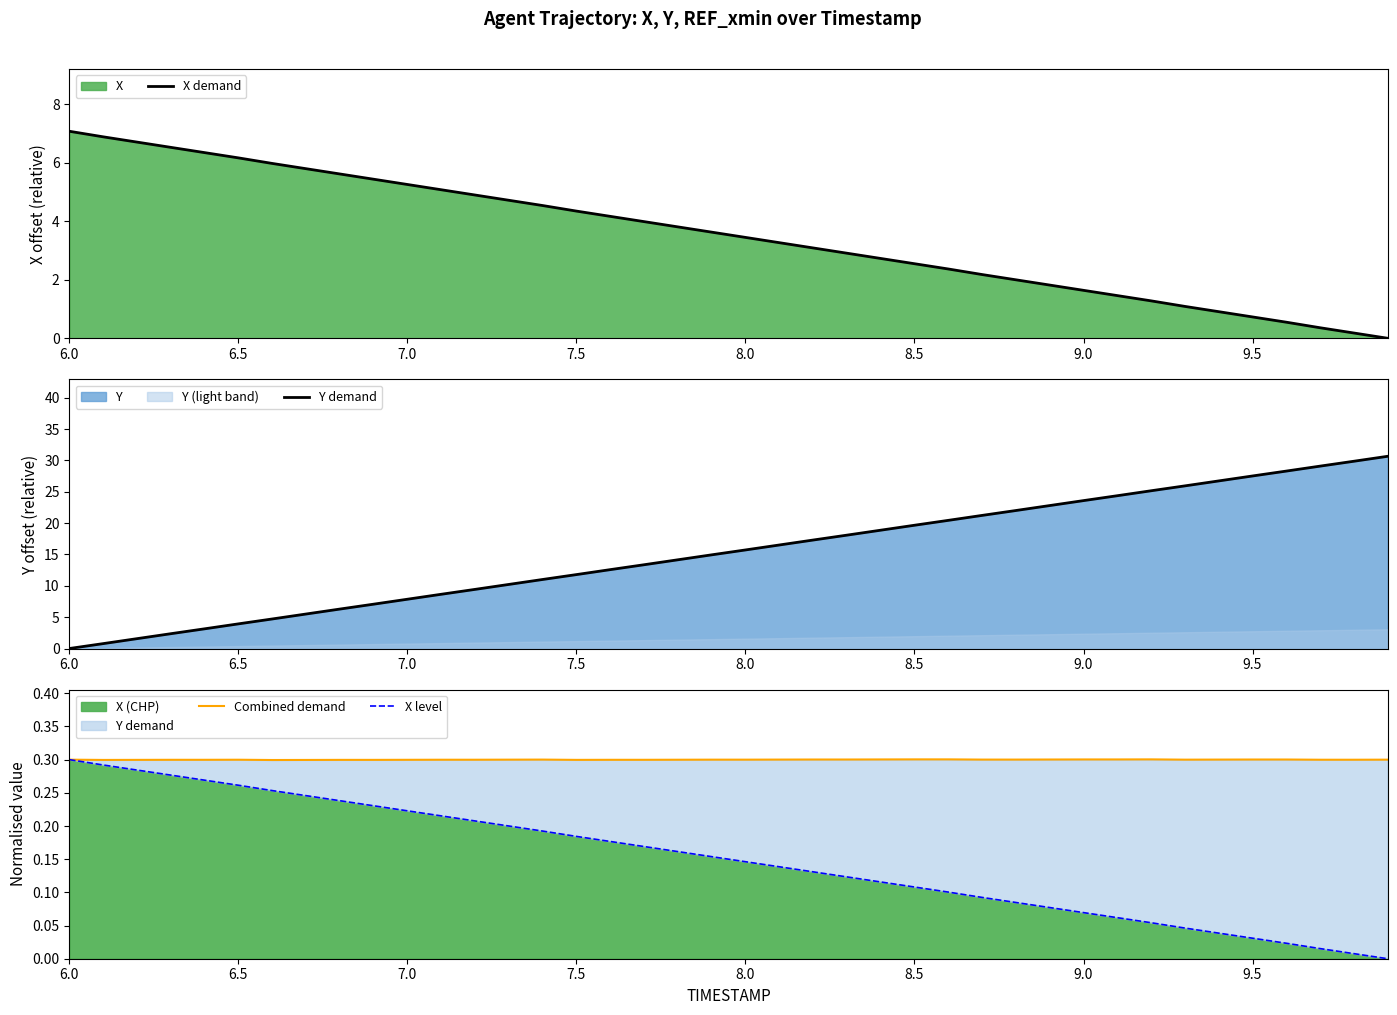

In Combined demand, how many points are lower than both neighbors (excluding endpoints)?

6